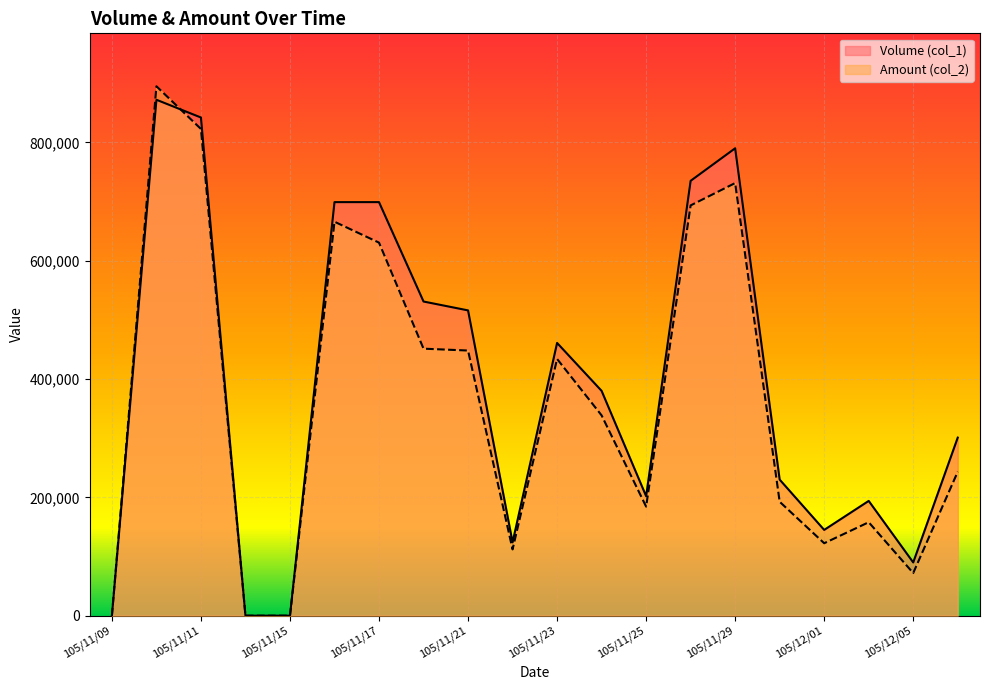

What is the maximum value shown in the chart?

894800